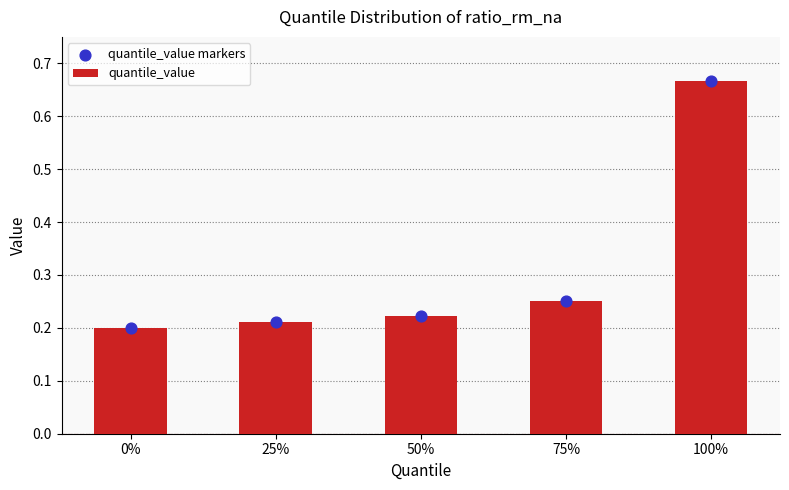

Which series contains the highest Y value?

quantile_value